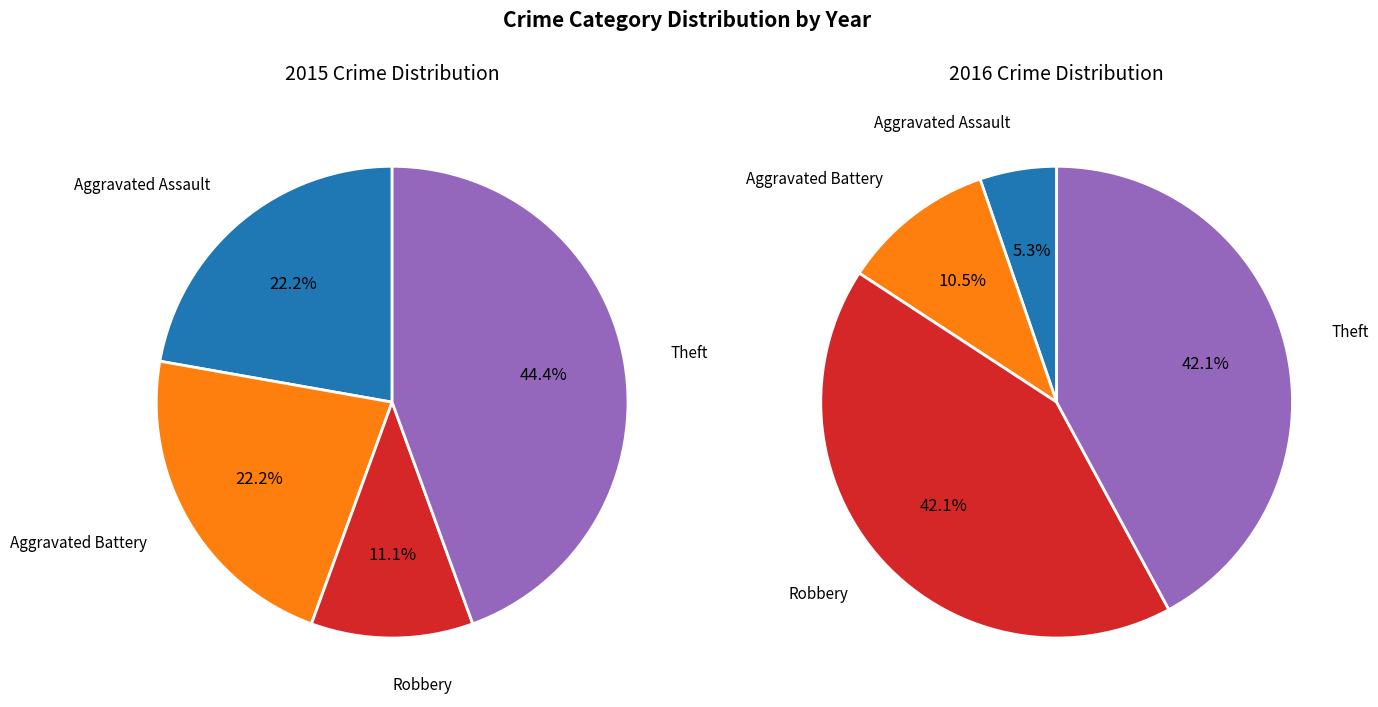

Is there a majority slice in this chart?

No